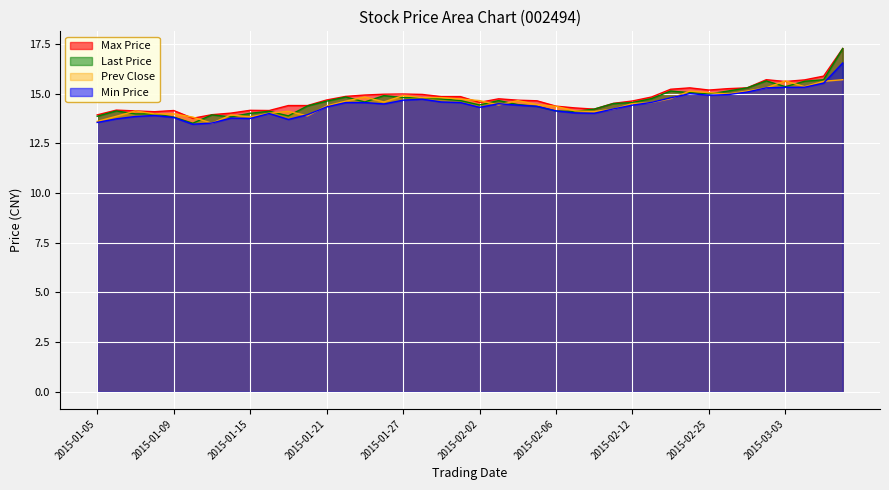

What is the label of the 11th point from the left?

2015-01-19